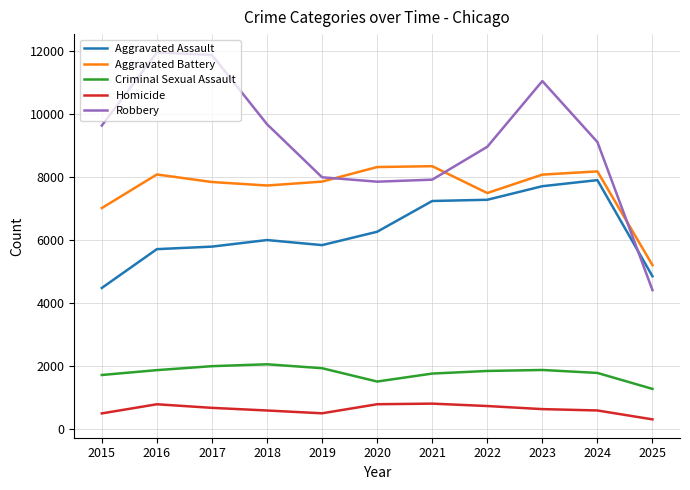

At 2015, list the series in order from smallest to largest.

Homicide, Criminal Sexual Assault, Aggravated Assault, Aggravated Battery, Robbery